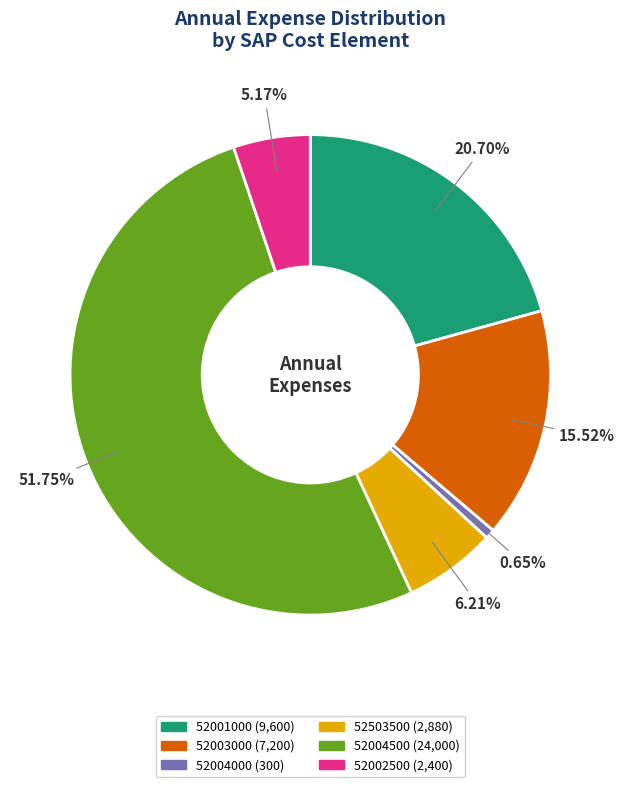

Is it true that 52003000 is 27% of the pie?

False